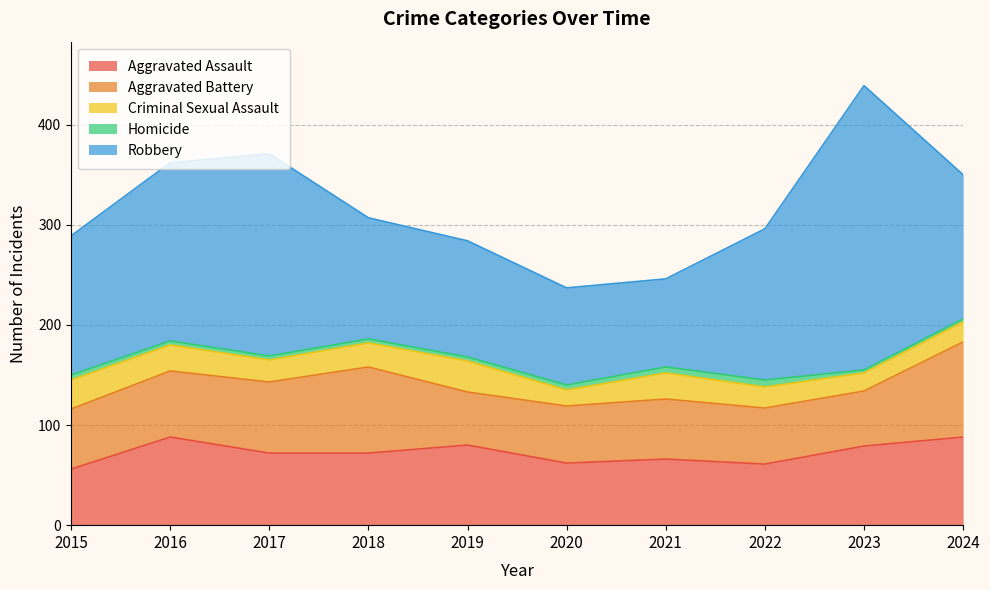

What is the difference between the maximum and minimum values in the Homicide series?

4